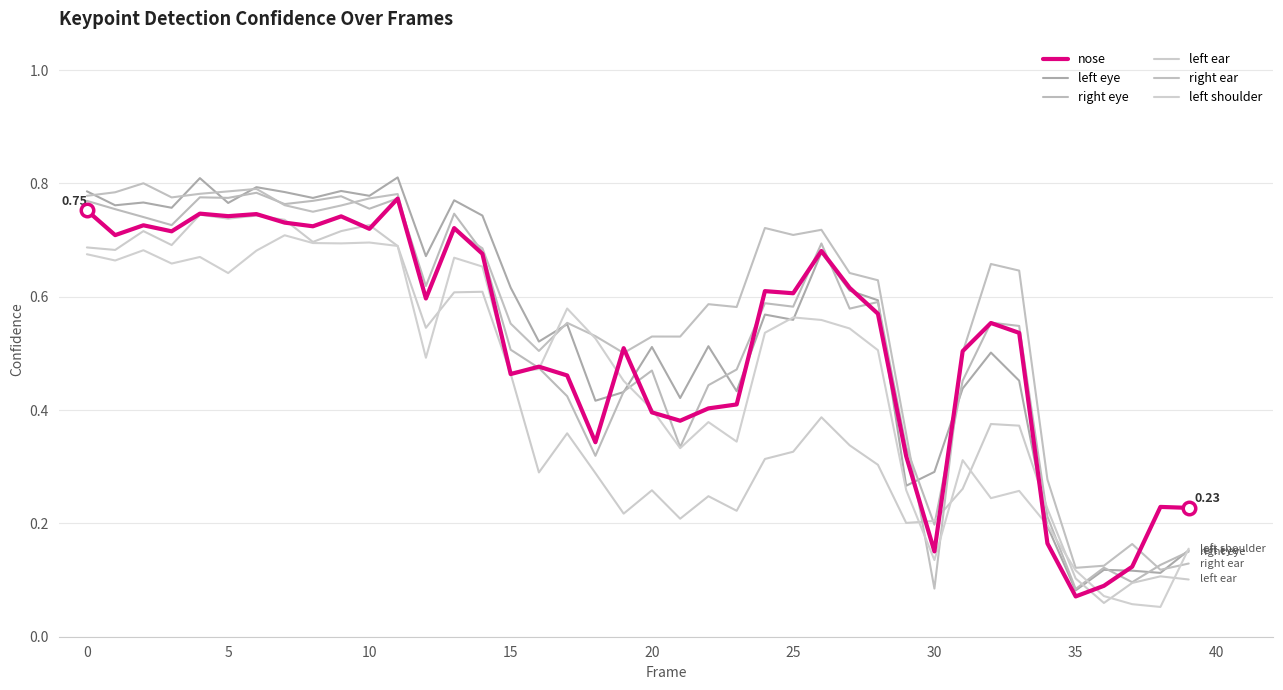

Is this an area chart (filled region under the line)?

No